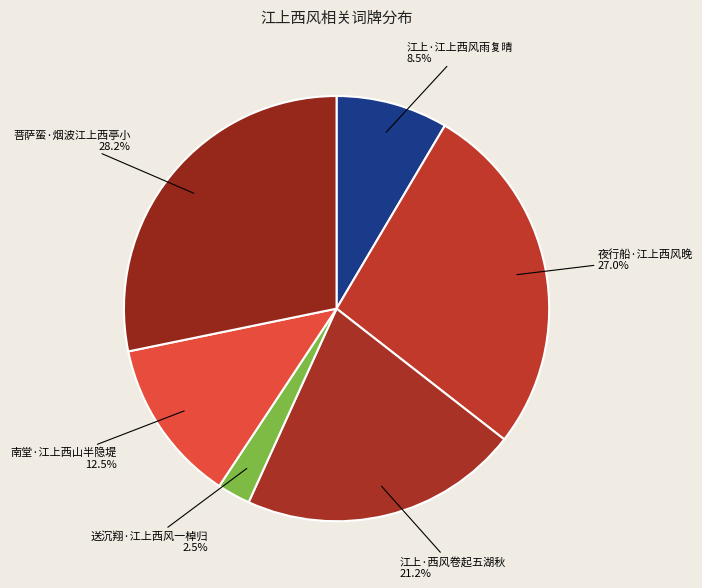

Is there a majority slice in this chart?

No